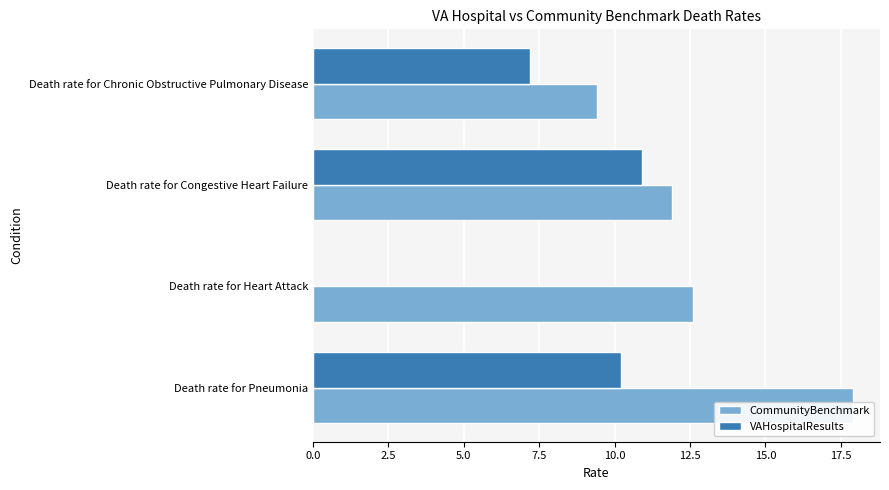

The CommunityBenchmark series shows 21.8 at Death rate for Heart Attack. True or false?

False